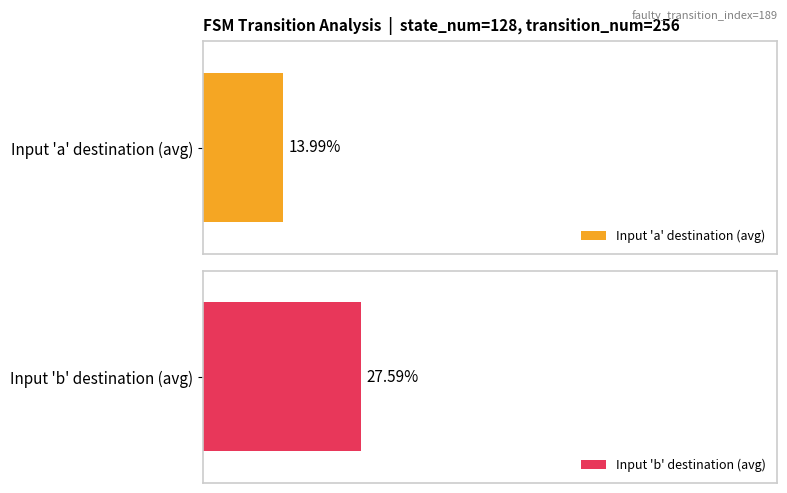

What is the difference between the maximum and minimum values in the destination_state_b series?

125